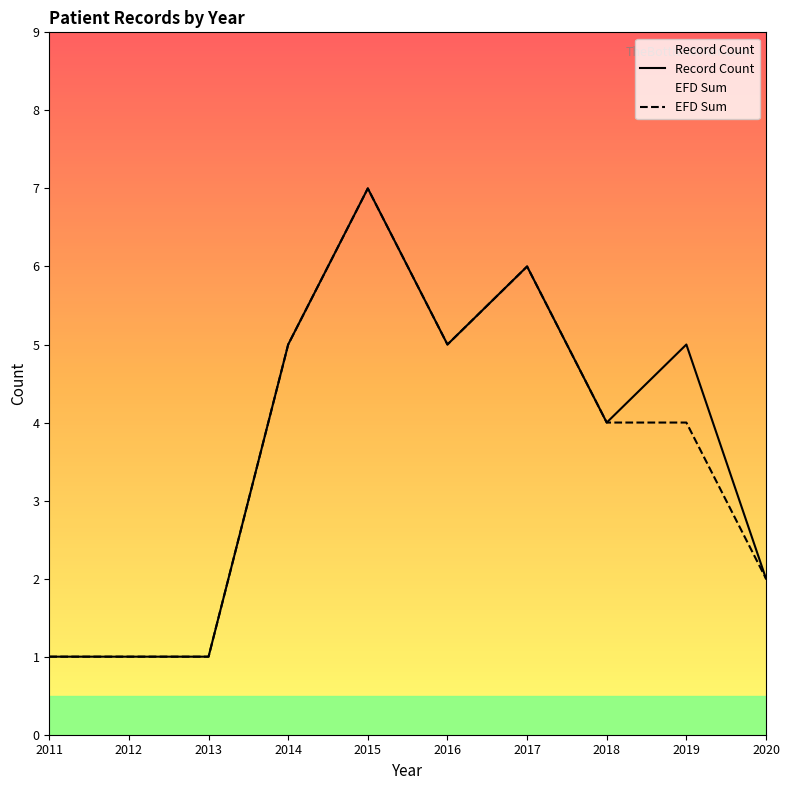

True or false: Record Count and EFD Sum intersect in this chart.

False